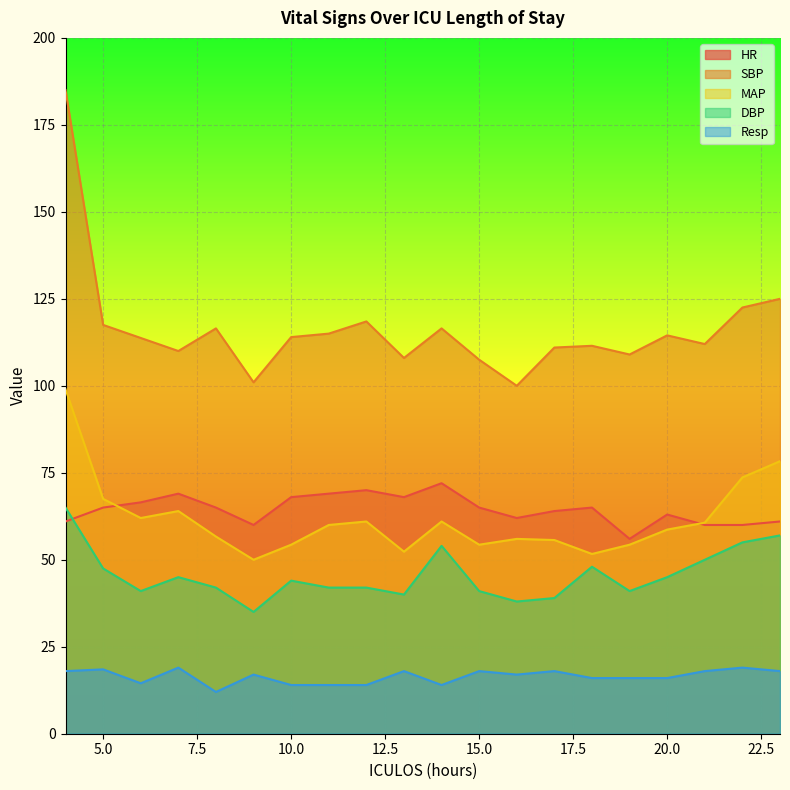

What is the sum of all SBP values?

2328.8